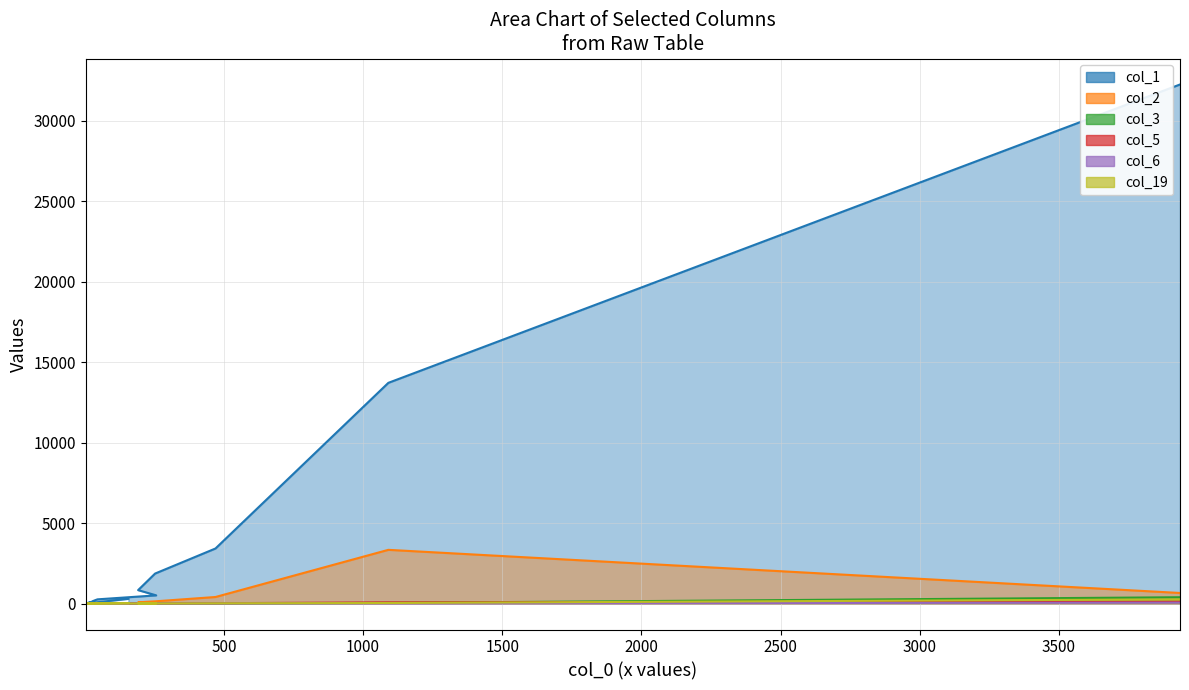

True or false: col_2 has a value of 3 at 17.

False